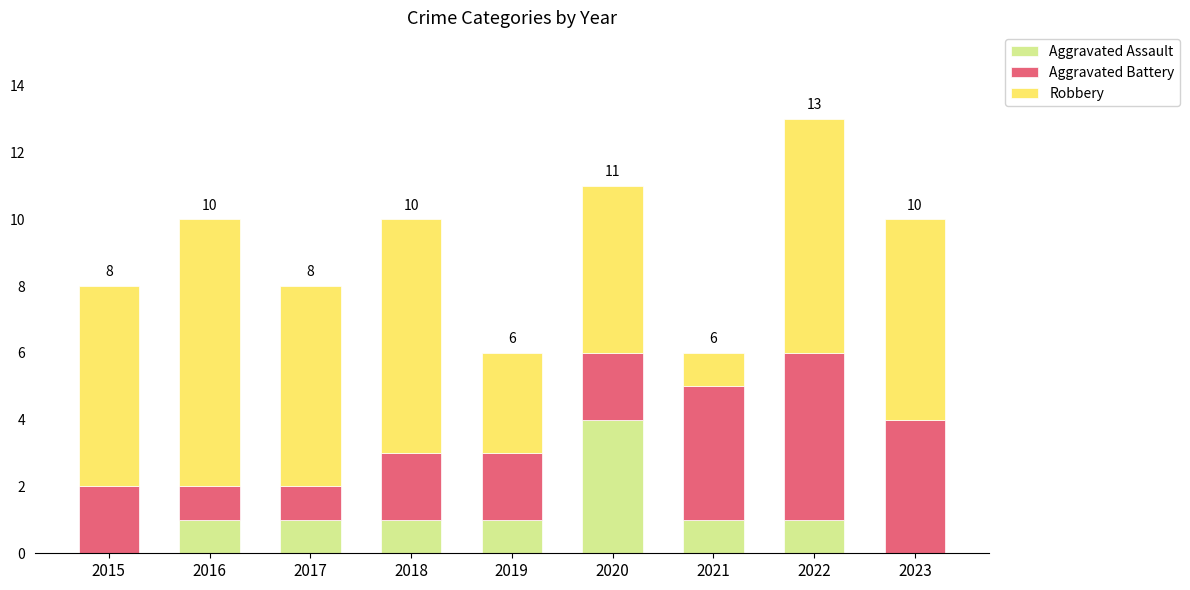

What are all the series names shown in the legend?

Aggravated Assault, Aggravated Battery, Robbery